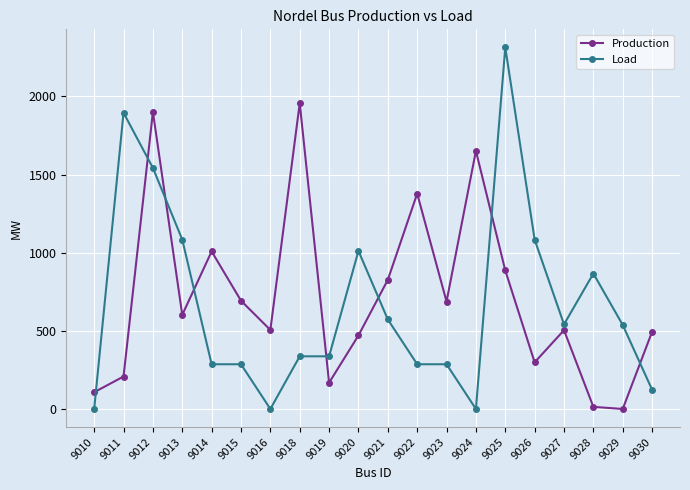

At which label is Production closest to 978?

9014